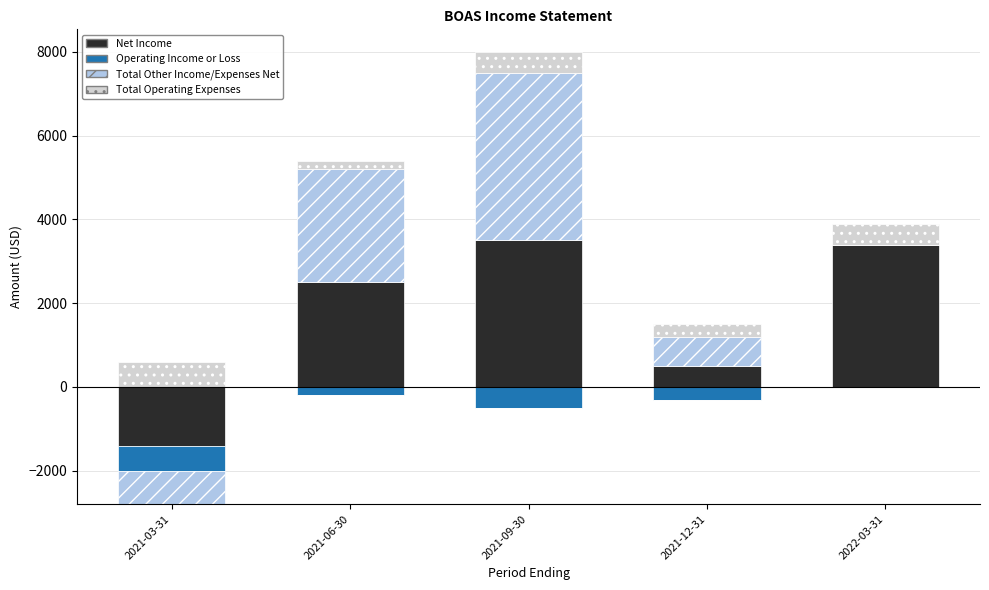

Is the value of Net Income at 2022-03-31 greater than the value of Total Other Income/Expenses Net at 2022-03-31?

Yes